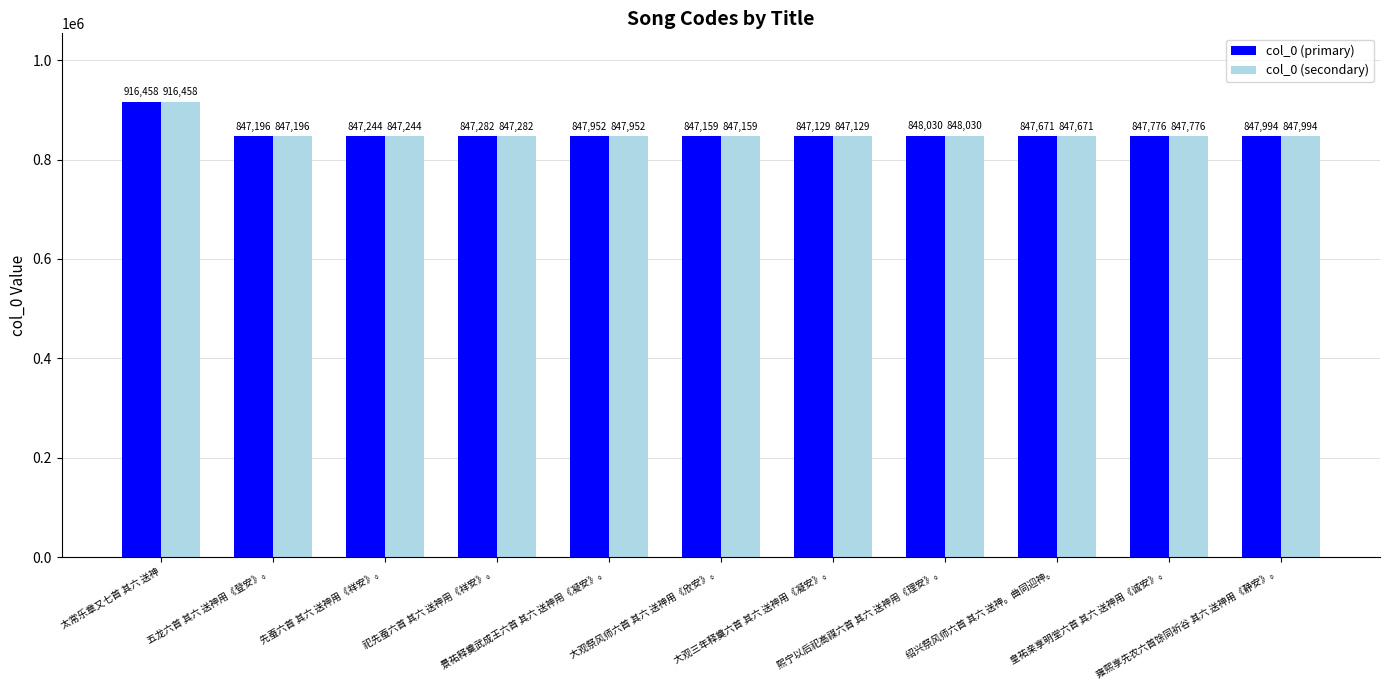

Reading left to right, what are all the values shown in this chart?

col_0 (primary): 太常乐章又七首 其六 送神=916458	五龙六首 其六 送神用《登安》。=847196	先蚕六首 其六 送神用《祥安》。=847244	祀先蚕六首 其六 送神用《祥安》。=847282	景祐释奠武成王六首 其六 送神用《凝安》。=847952	大观祭风师六首 其六 送神用《欣安》。=847159	大观三年释奠六首 其六 送神用《凝安》。=847129	熙宁以后祀高禖六首 其六 送神用《理安》。=848030	绍兴祭风师六首 其六 送神。曲同迎神。=847671	皇祐亲享明堂六首 其六 送神用《诚安》。=847776	雍熙享先农六首馀同祈谷 其六 送神用《静安》。=847994
col_0 (secondary): 太常乐章又七首 其六 送神=916458	五龙六首 其六 送神用《登安》。=847196	先蚕六首 其六 送神用《祥安》。=847244	祀先蚕六首 其六 送神用《祥安》。=847282	景祐释奠武成王六首 其六 送神用《凝安》。=847952	大观祭风师六首 其六 送神用《欣安》。=847159	大观三年释奠六首 其六 送神用《凝安》。=847129	熙宁以后祀高禖六首 其六 送神用《理安》。=848030	绍兴祭风师六首 其六 送神。曲同迎神。=847671	皇祐亲享明堂六首 其六 送神用《诚安》。=847776	雍熙享先农六首馀同祈谷 其六 送神用《静安》。=847994